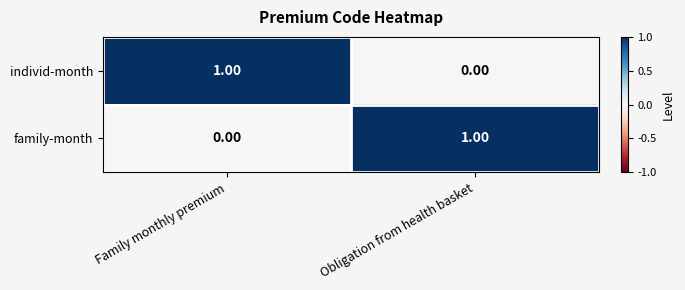

At which label is family-month closest to 0?

Family monthly premium